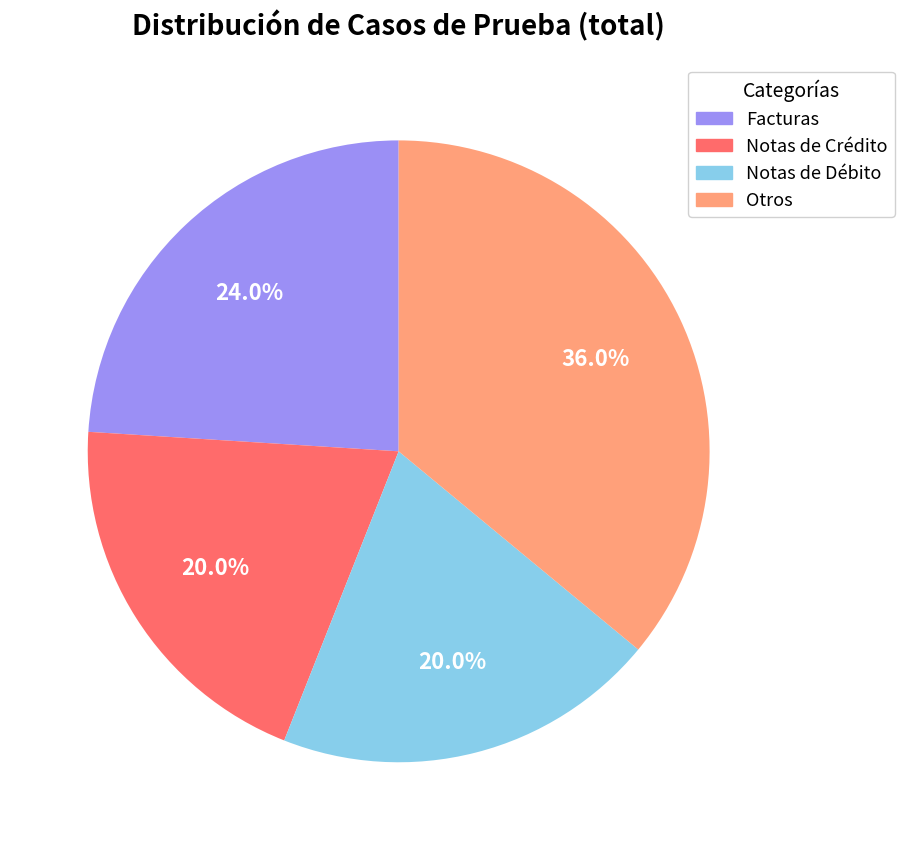

Does any single category account for the majority?

No